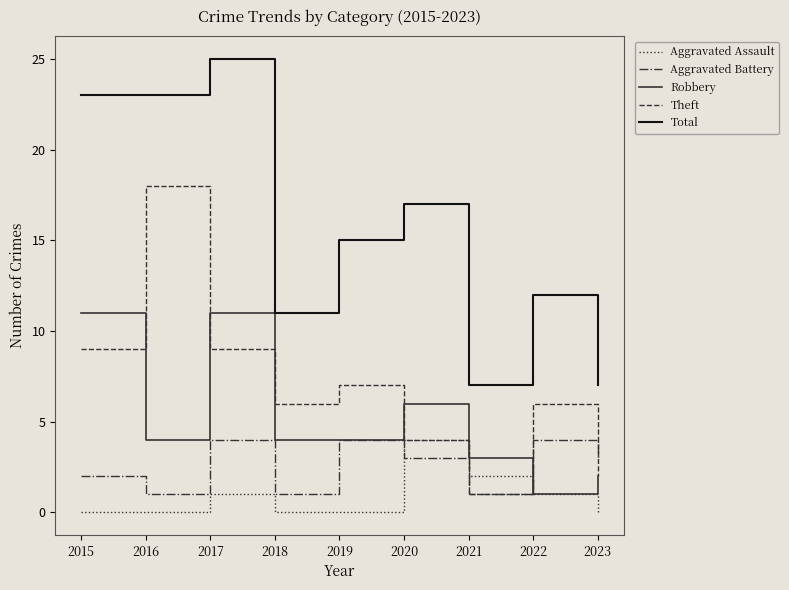

True or false: Total and Aggravated Assault cross at least once.

False